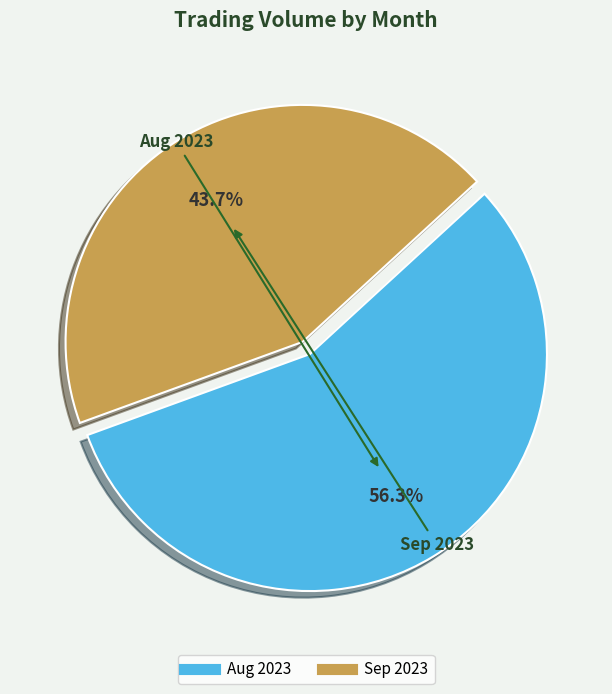

Is there any slice that represents more than half of the pie?

Yes